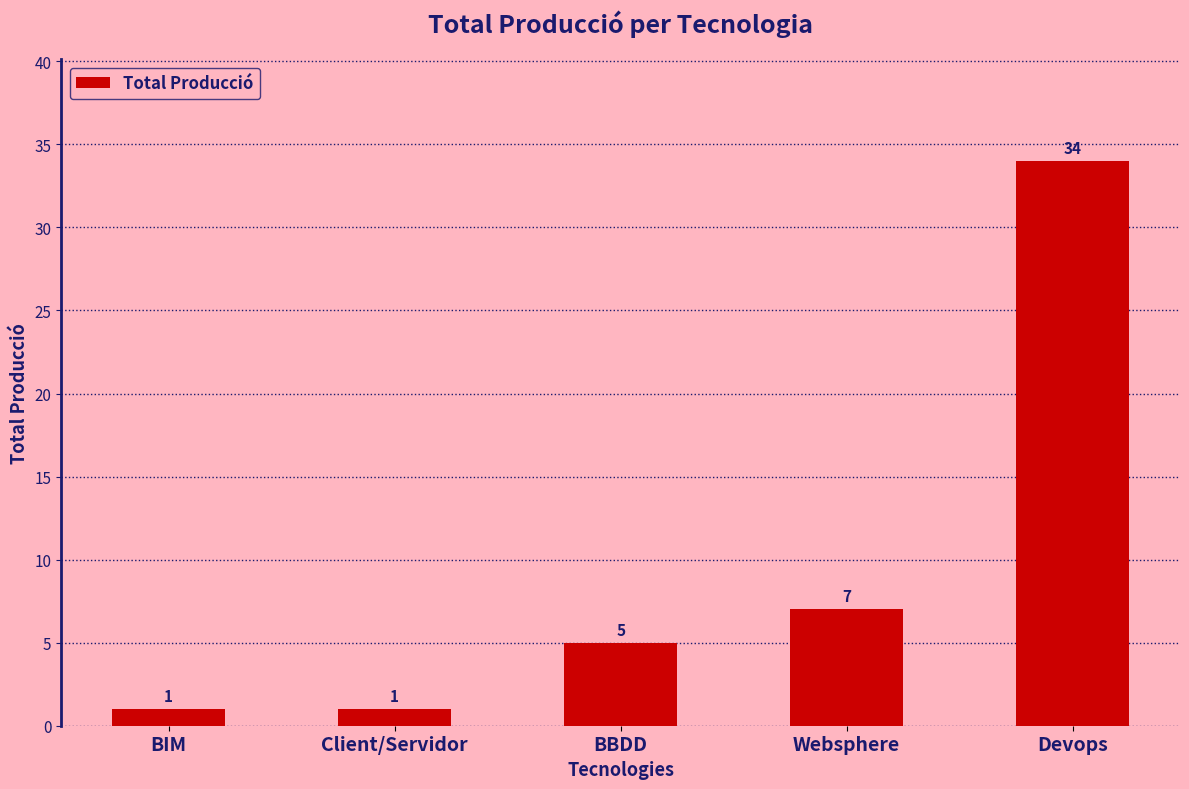

What value does the data have at Websphere, to the nearest 5?

5